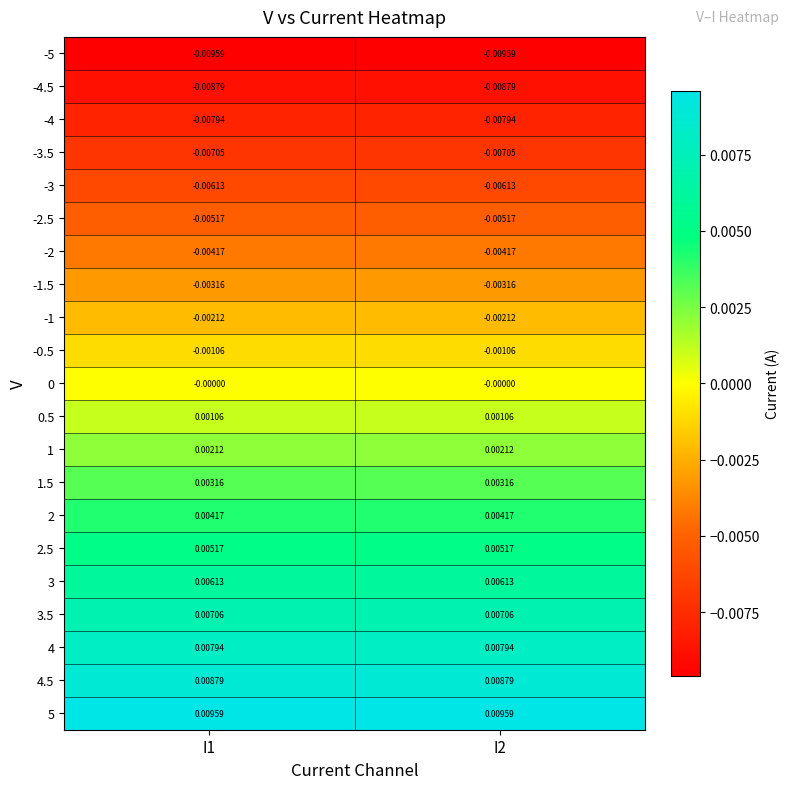

Is the value of -5 at I2 greater than the value of 0.5 at I1?

No